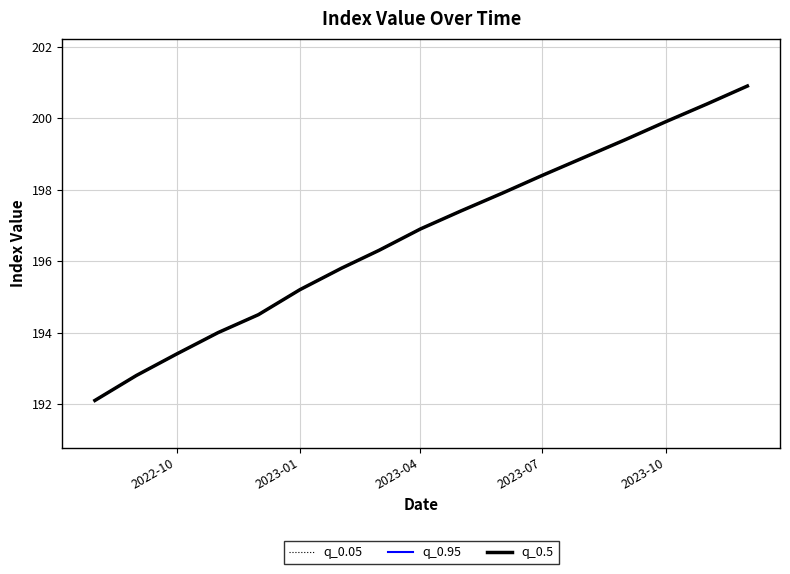

Does the chart display data point markers on the line(s)?

No